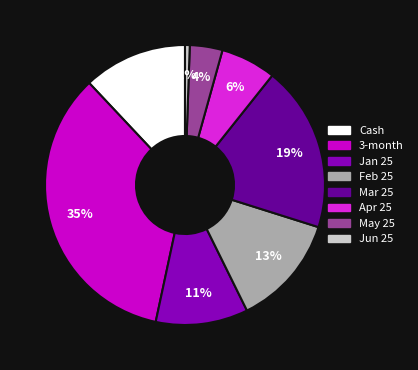

What percentage is the 3-month slice, to the nearest percent?

35%